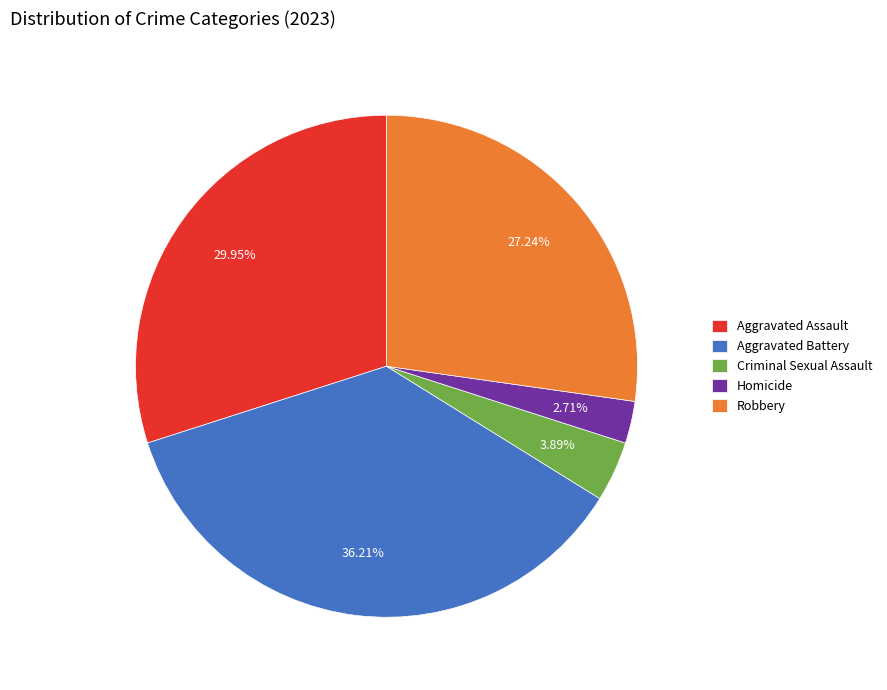

Between Robbery and Aggravated Assault, which is larger?

Aggravated Assault